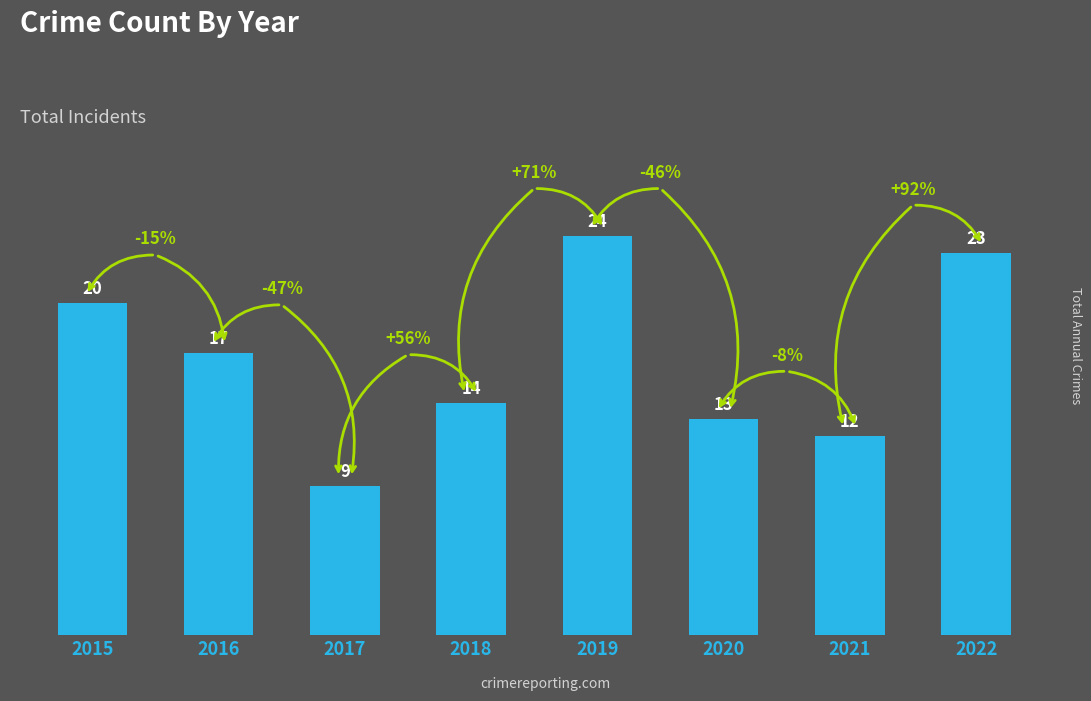

What is the difference between the maximum and minimum values?

15